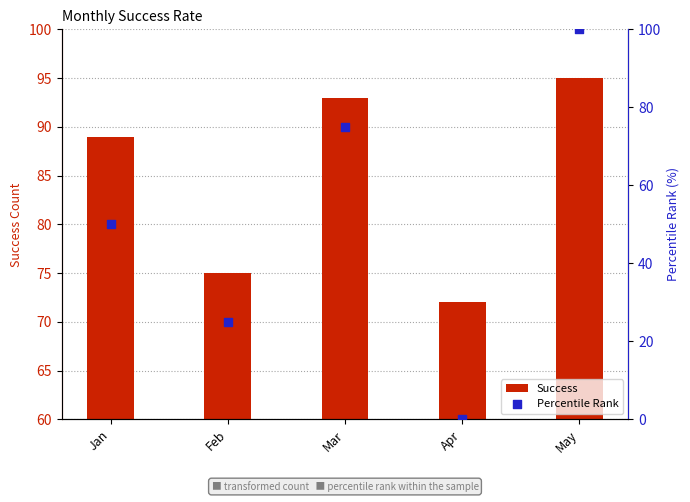

At which category is the sum across all series the highest?

May